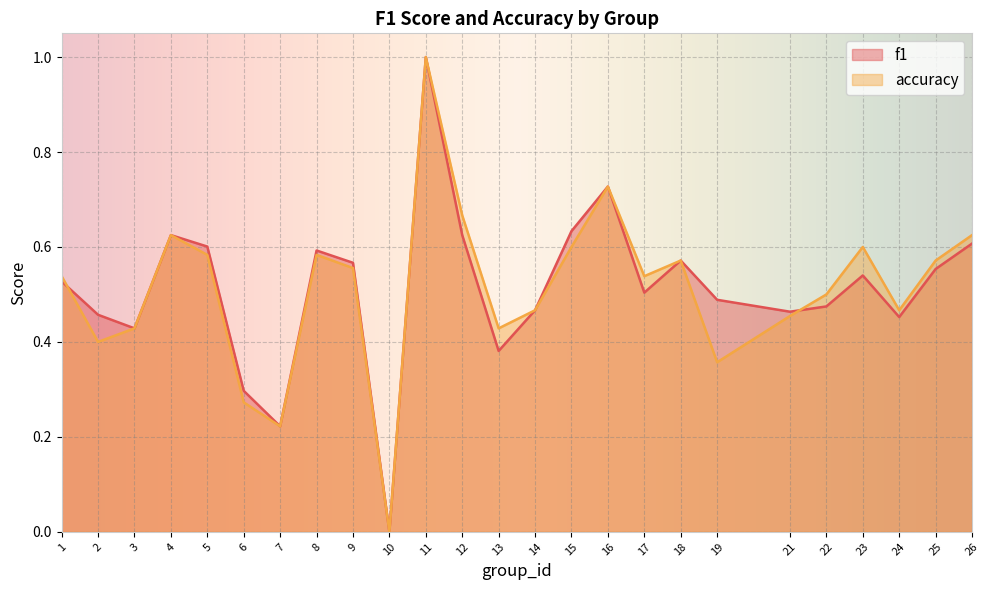

What is the sum of all accuracy values?

12.8